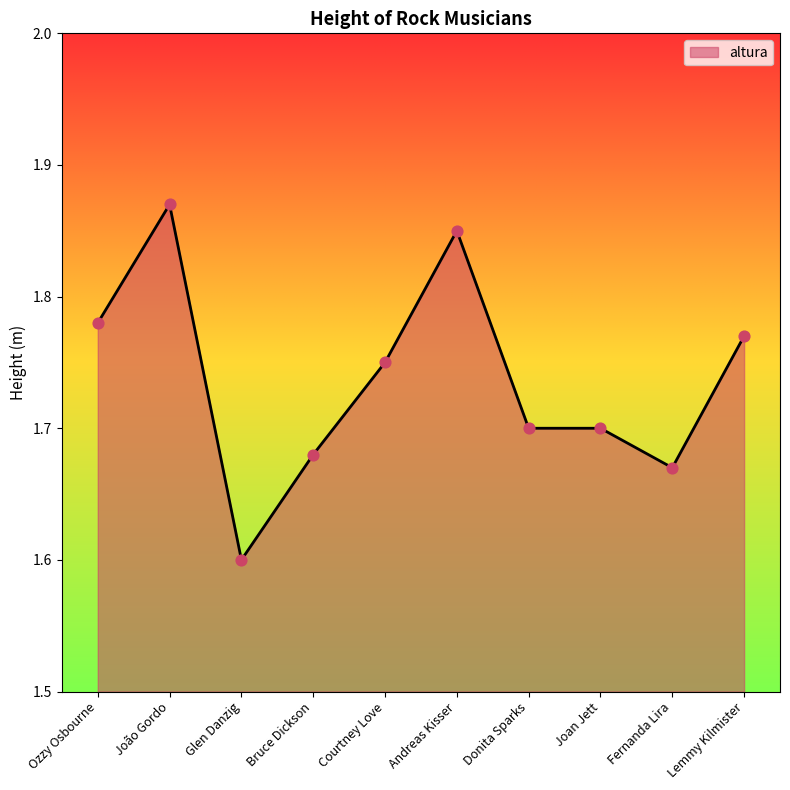

What is the change in value from Courtney Love to Fernanda Lira?

-0.1